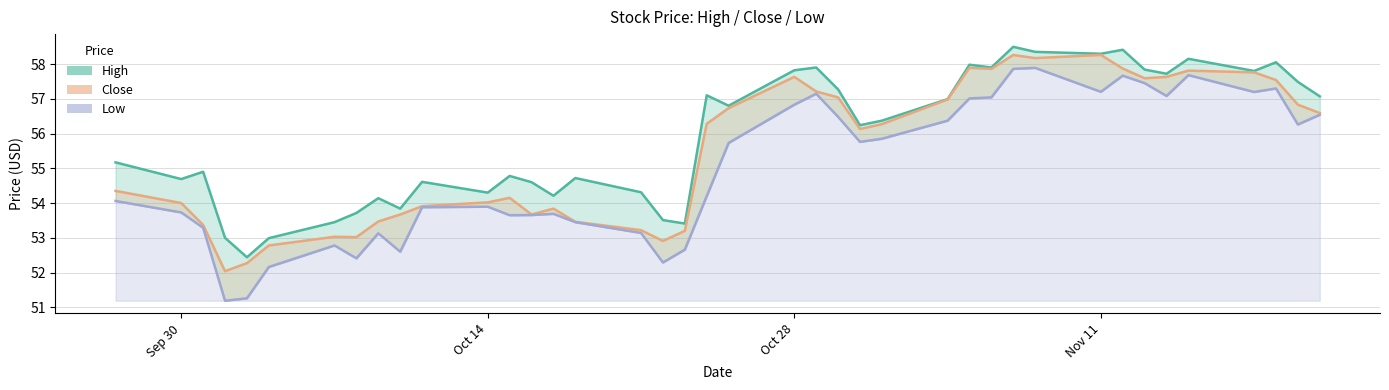

Is it true that close equals 13.6 at 2019-11-20?

False